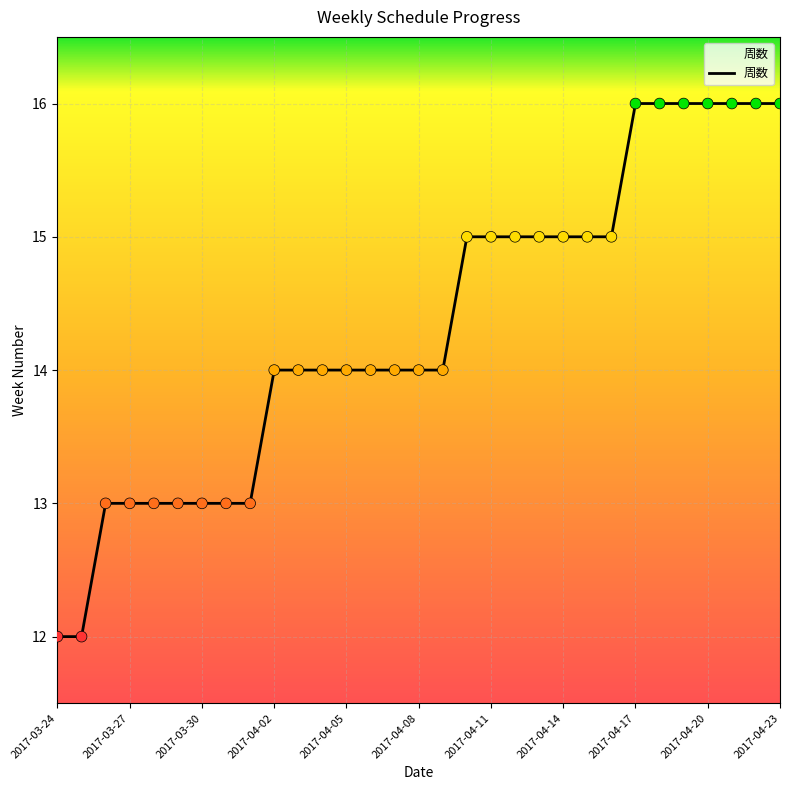

What is the greatest value displayed?

16